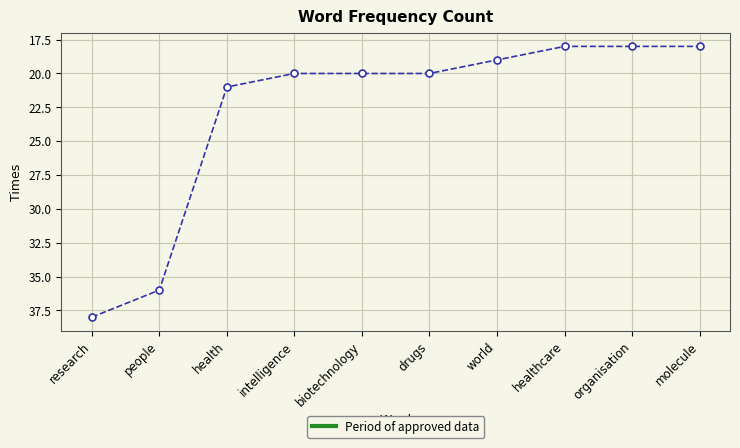

Reading left to right, what are all the values shown in this chart?

research=38	people=36	health=21	intelligence=20	biotechnology=20	drugs=20	world=19	healthcare=18	organisation=18	molecule=18